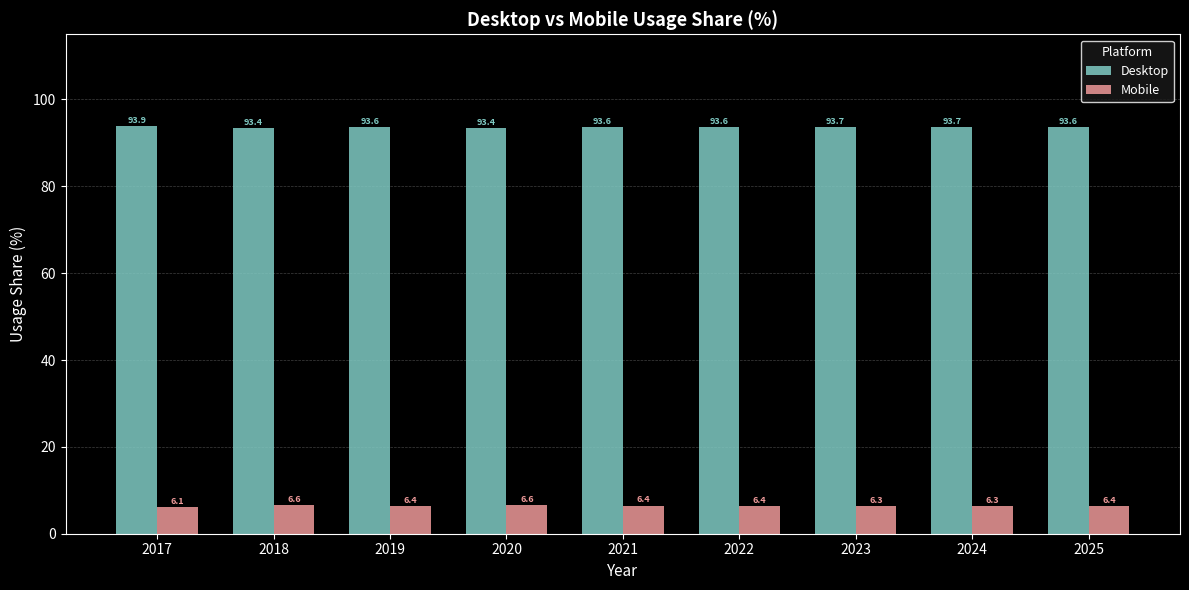

Which series has the largest total across all categories?

Desktop